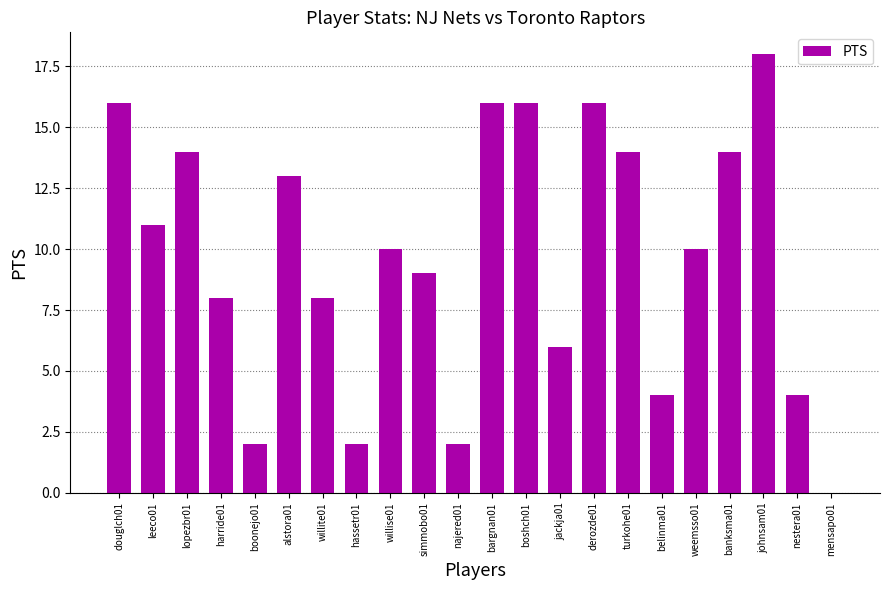

At which label is the value closest to 9?

simmobo01